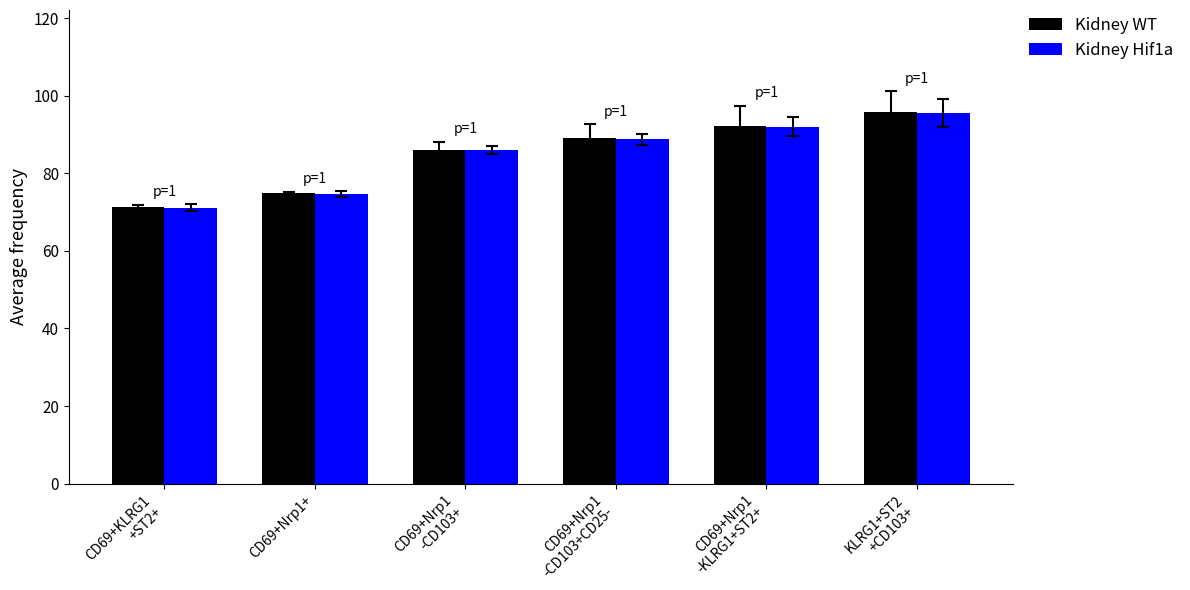

Reading right to left, extract all data points from this chart.

Kidney WT: KLRG1+ST2
+CD103+=95.7	CD69+Nrp1
-KLRG1+ST2+=92.2	CD69+Nrp1
-CD103+CD25-=89.0	CD69+Nrp1
-CD103+=86.0	CD69+Nrp1+=74.9	CD69+KLRG1
+ST2+=71.4
Kidney Hif1a: KLRG1+ST2
+CD103+=95.7	CD69+Nrp1
-KLRG1+ST2+=92.1	CD69+Nrp1
-CD103+CD25-=88.7	CD69+Nrp1
-CD103+=86.1	CD69+Nrp1+=74.6	CD69+KLRG1
+ST2+=71.2